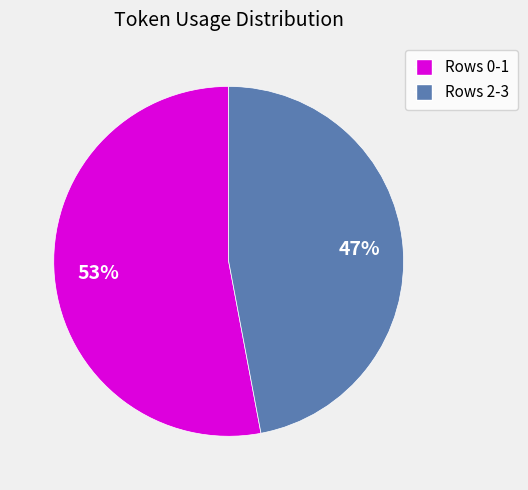

To the nearest percent, what percentage of the pie is Rows 2-3?

47%